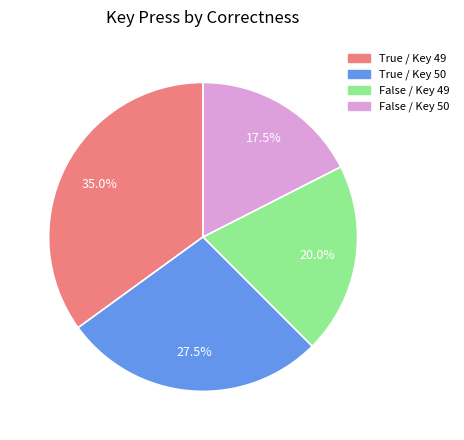

What is the smallest slice in the pie chart?

False / Key 50